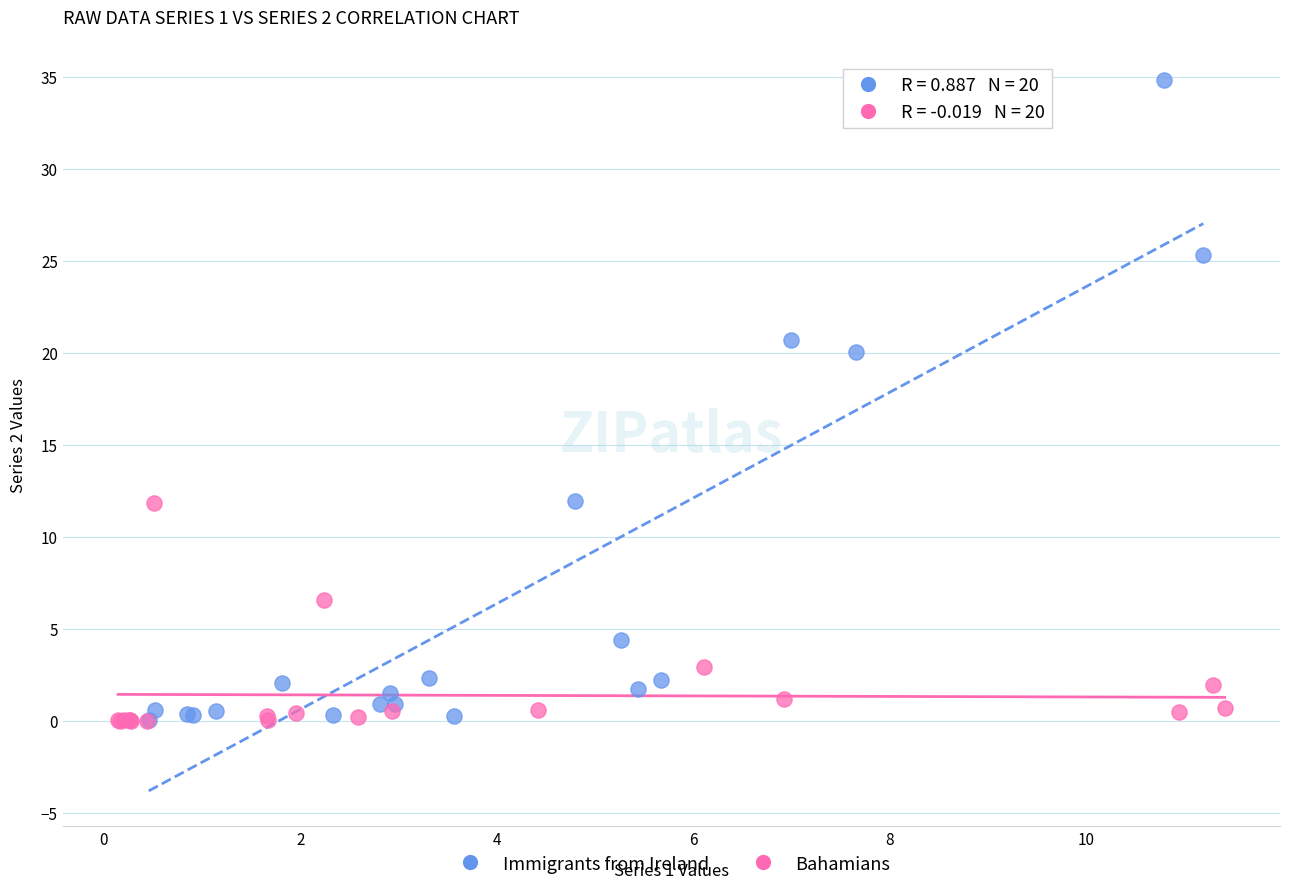

Which series reaches the maximum Y coordinate?

Immigrants from Ireland